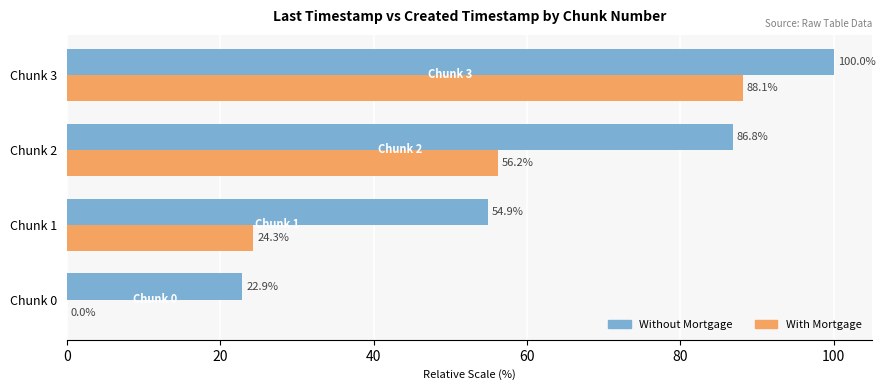

Where is Without Mortgage nearest to the value 61?

Chunk 1